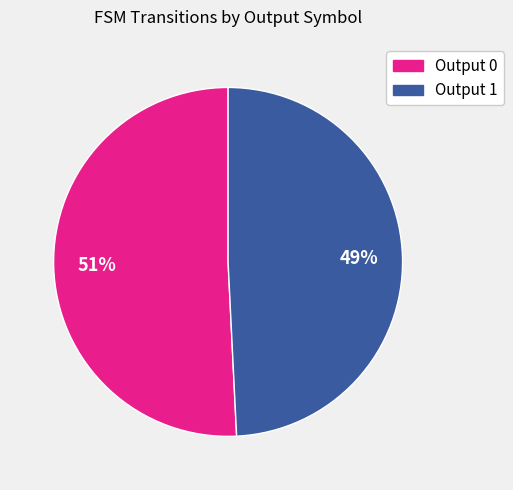

Combined, do Output 1 and Output 0 account for over 50%?

Yes